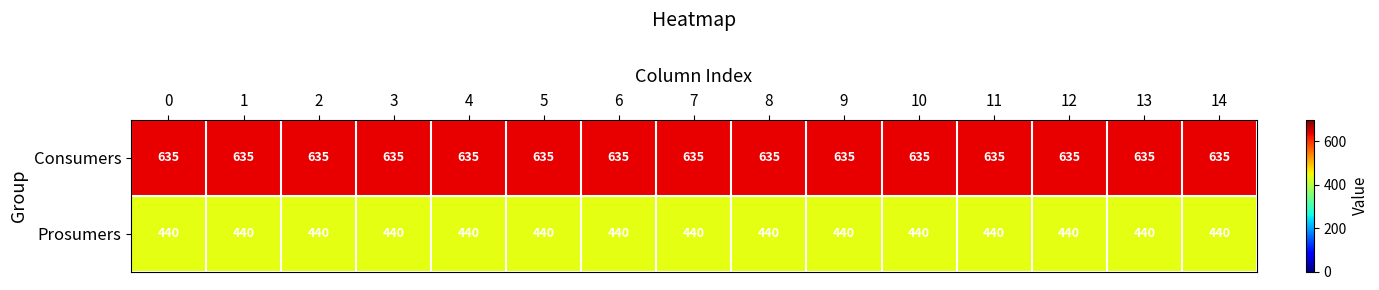

What is the minimum value shown in the chart?

440